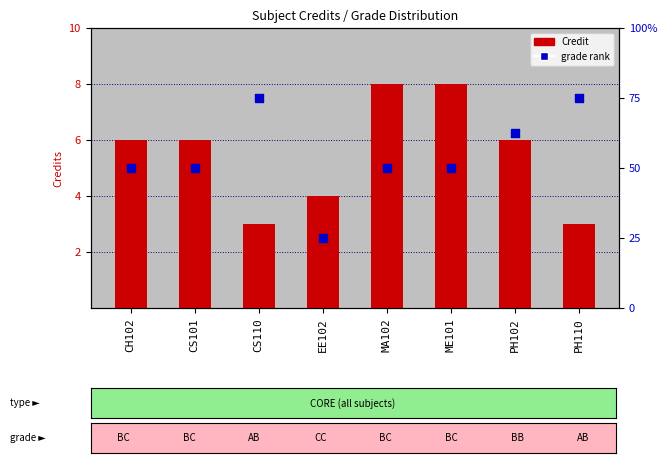

At which category is the sum across all series the highest?

MA102